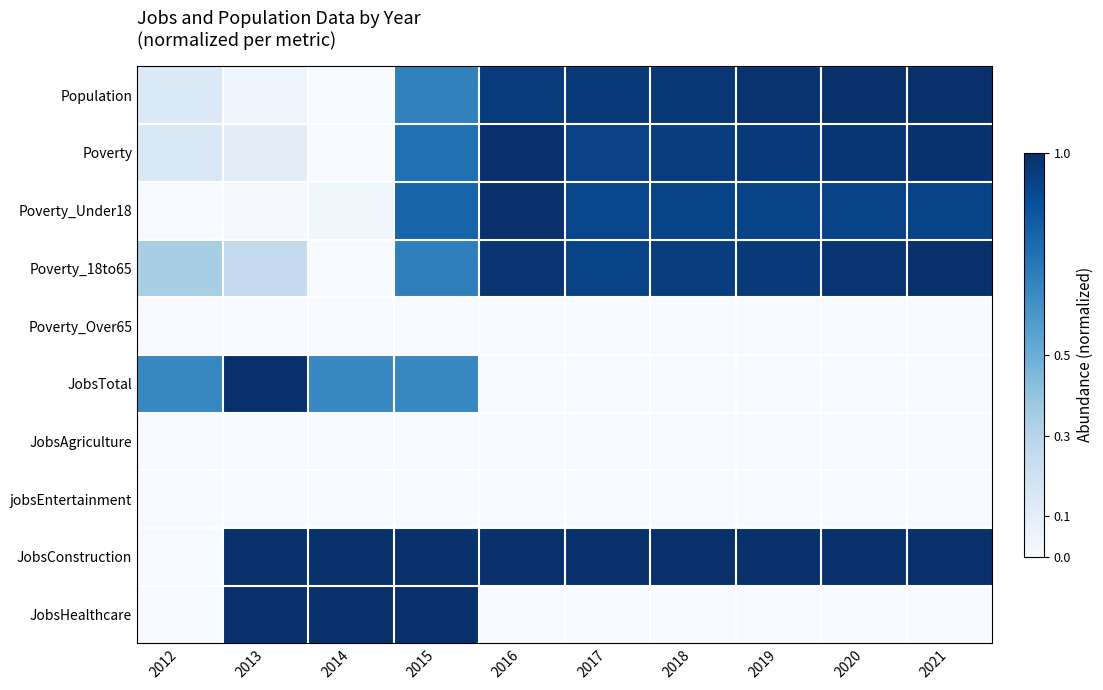

Which has a higher value, 2019 or 2020?

2020